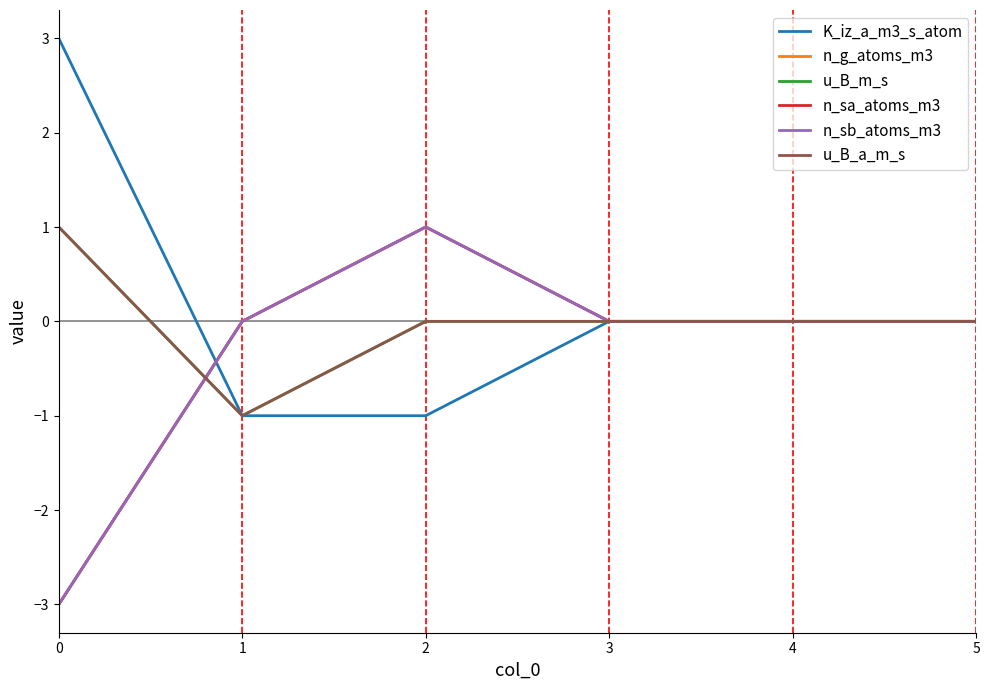

True or false: n_sa_atoms_m3 and n_sb_atoms_m3 intersect in this chart.

False